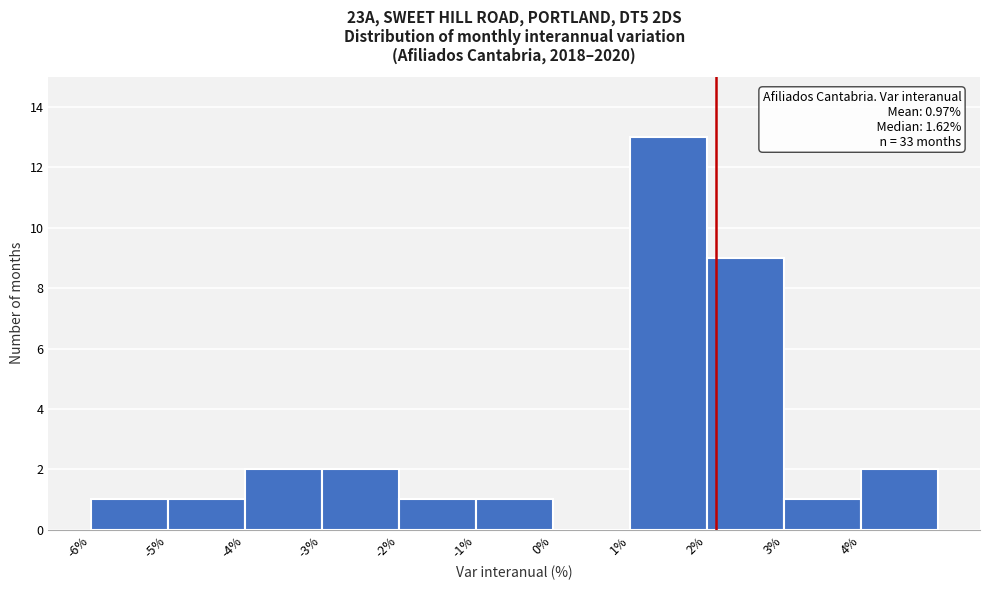

Over which range of the x-axis is the bar tallest?

1 to 2